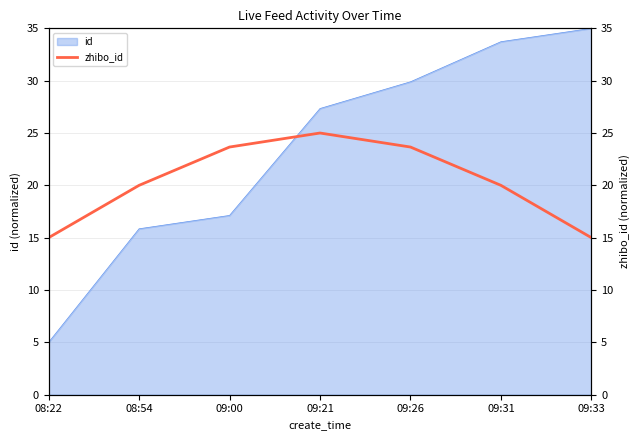

What position from the right is 08:54?

6